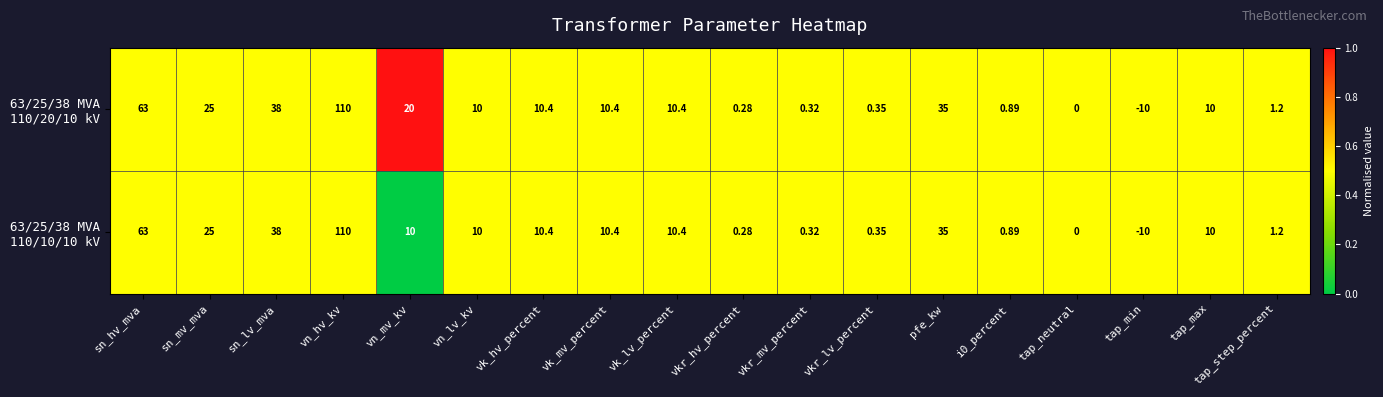

Which category has the lowest value across all series?

tap_min